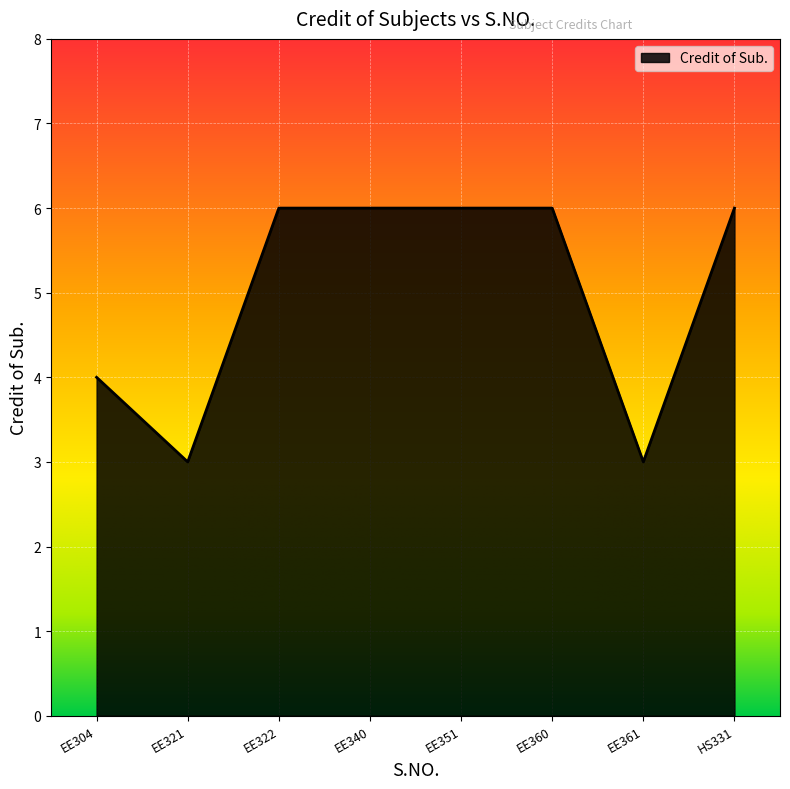

What position from the right is EE322?

6